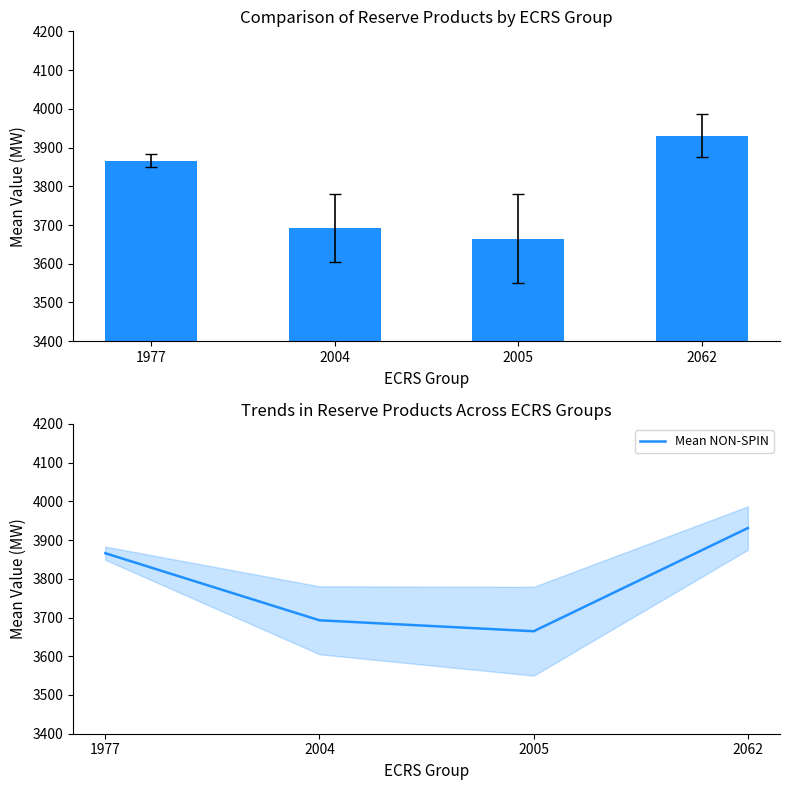

The NON-SPIN series shows 3692.8 at 2004. True or false?

True